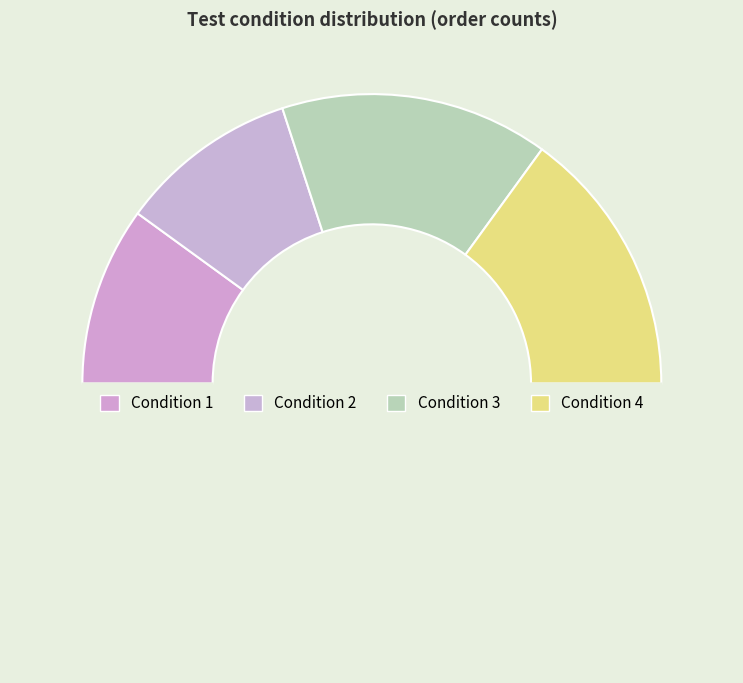

Rank the categories by value from highest to lowest.

3, 4, 1, 2